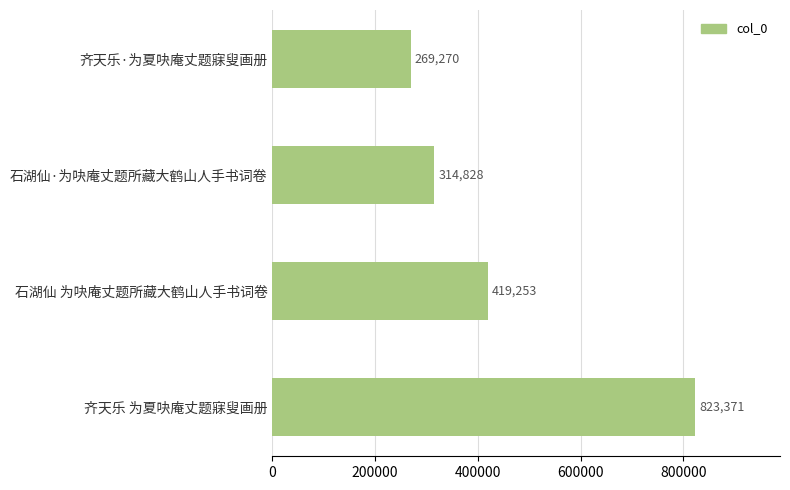

How many bars are there in total?

4